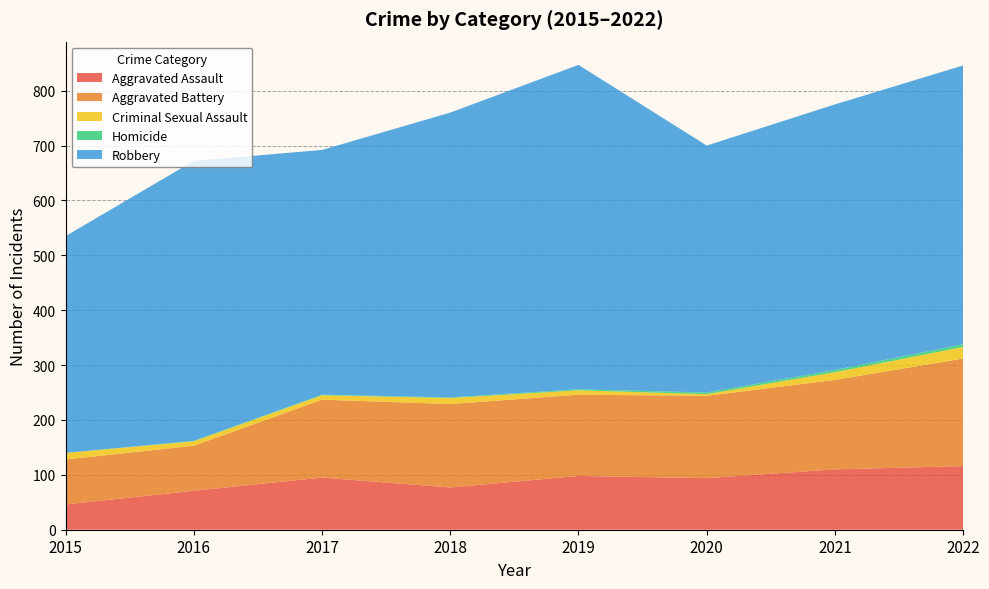

Reading left to right, list all the values displayed in this chart.

Aggravated Assault: 2015=46	2016=71	2017=95	2018=77	2019=98	2020=94	2021=110	2022=116
Aggravated Battery: 2015=82	2016=82	2017=142	2018=152	2019=148	2020=150	2021=163	2022=196
Criminal Sexual Assault: 2015=12	2016=8	2017=8	2018=11	2019=8	2020=3	2021=14	2022=21
Homicide: 2015=0	2016=1	2017=1	2018=1	2019=2	2020=3	2021=4	2022=5
Robbery: 2015=395	2016=510	2017=446	2018=519	2019=591	2020=450	2021=484	2022=508